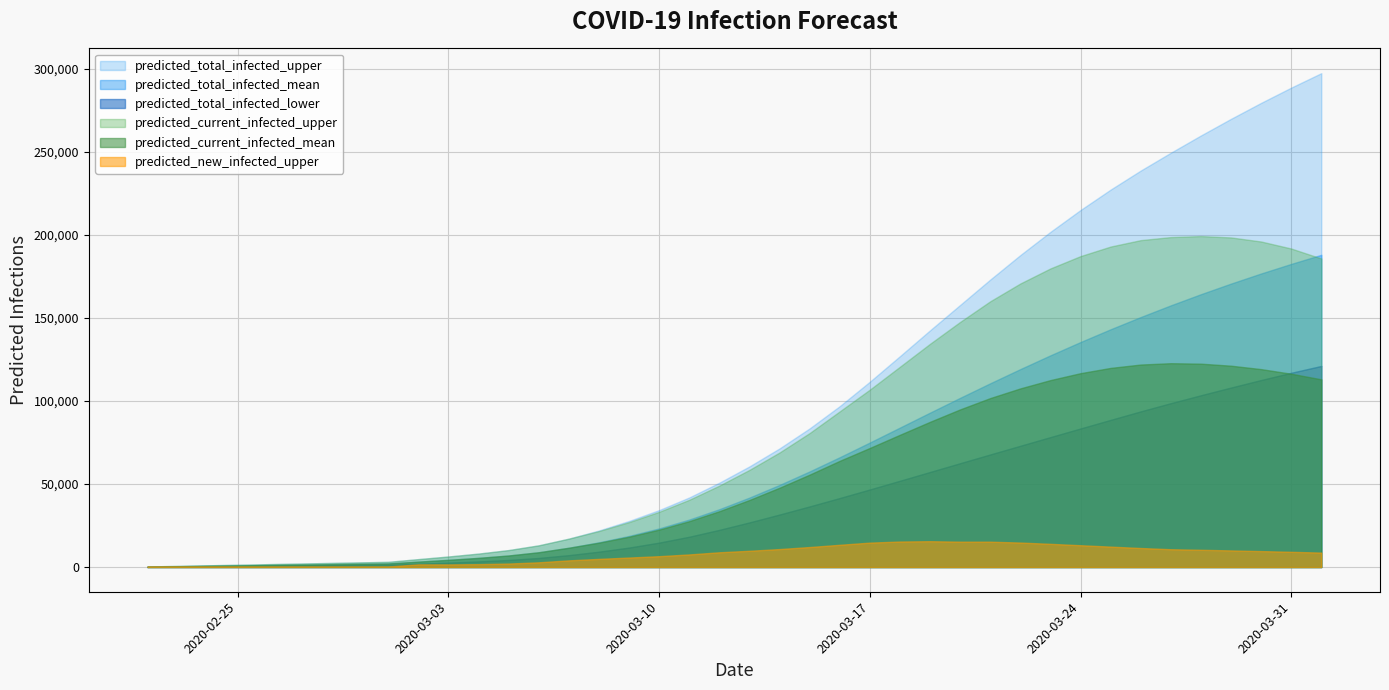

How many data points in predicted_total_infected_mean are above 41863?

19